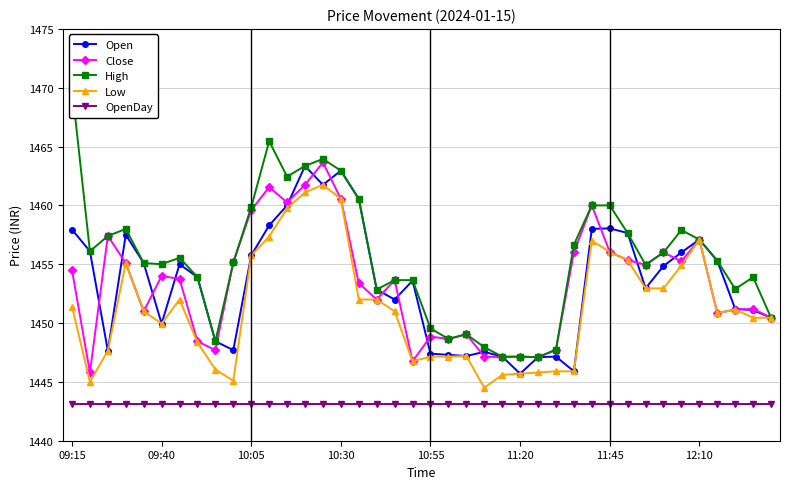

What is the minimum value for Open?

1445.7